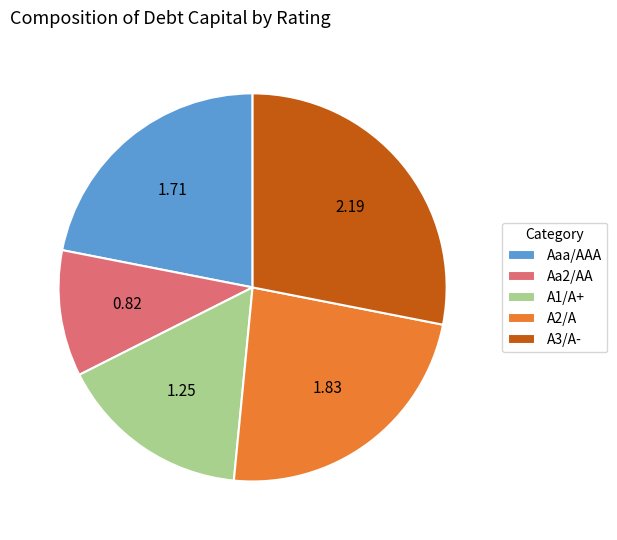

Between Aaa/AAA and Aa2/AA, which is larger?

Aaa/AAA